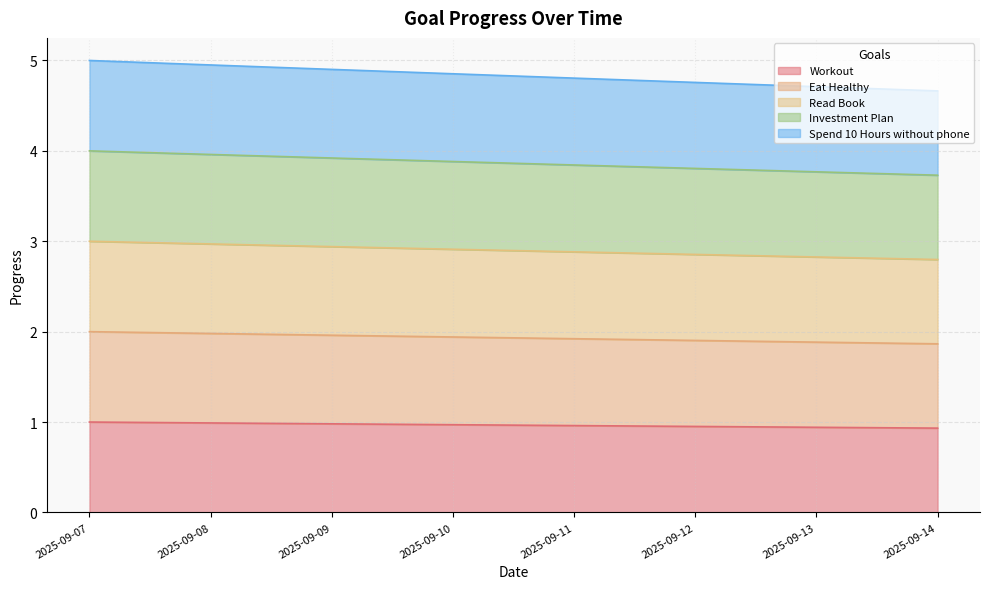

Does the chart display data point markers on the line(s)?

No